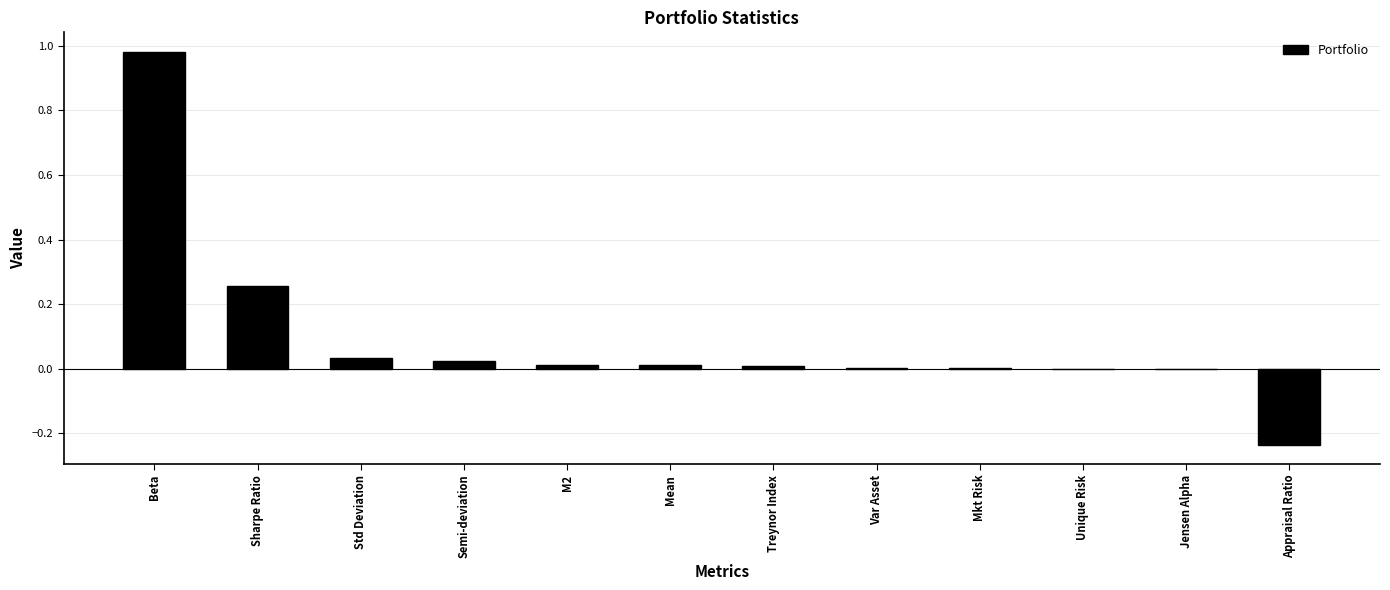

What is the sum of all values?

1.1